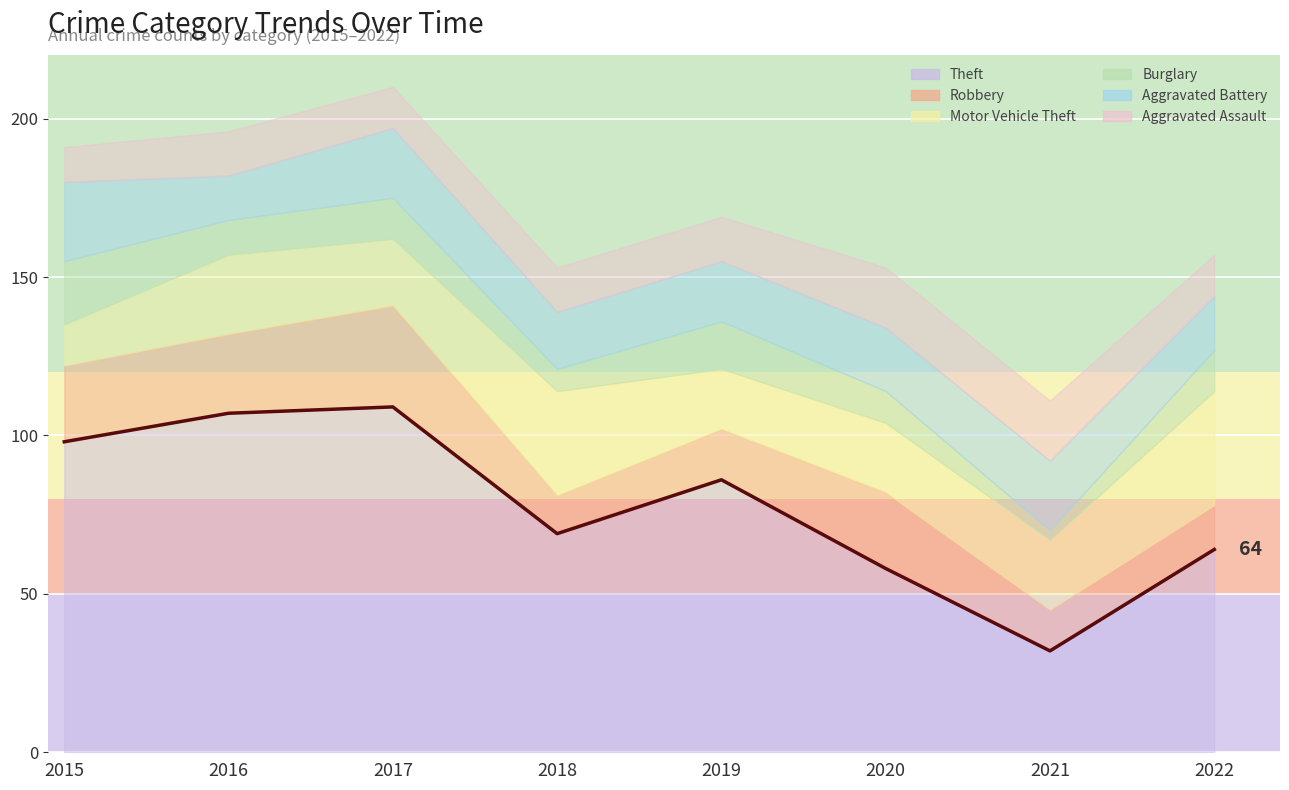

Which series has the largest range (max minus min)?

Theft